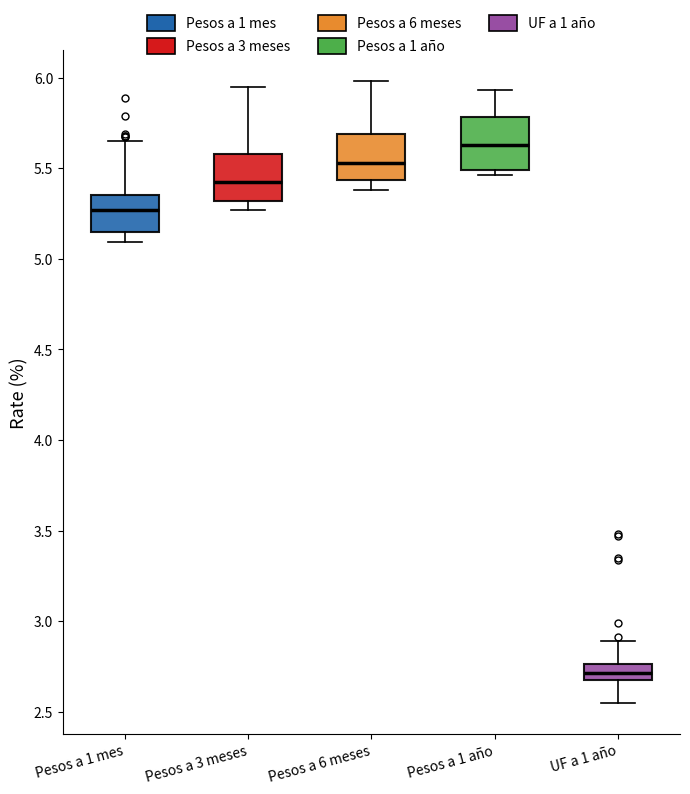

Which box's median line is the lowest?

UF a 1 año